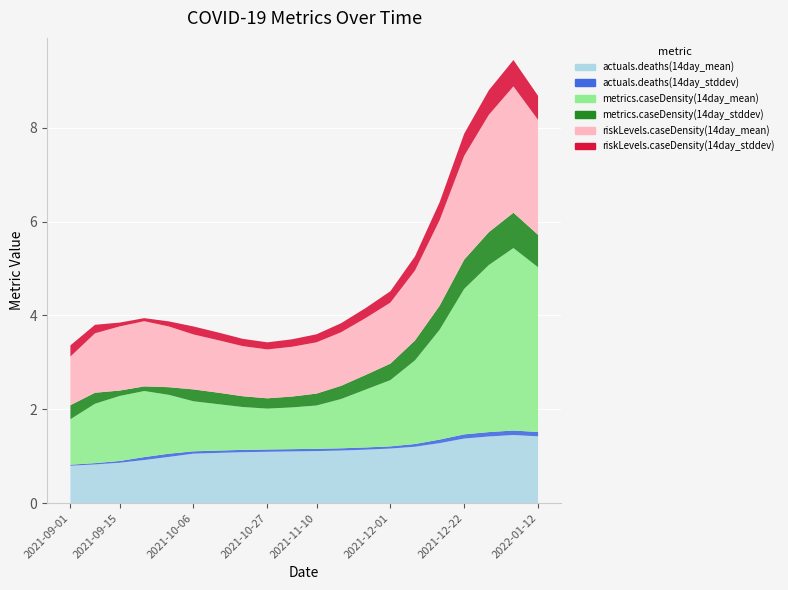

Reading left to right, list all the values displayed in this chart.

actuals.deaths(14day_mean): 0.8	0.8	0.9	0.9	1.0	1.1	1.1	1.1	1.1	1.1	1.1	1.1	1.1	1.2	1.2	1.3	1.4	1.4	1.5	1.4
actuals.deaths(14day_stddev): 0.0	0.0	0.0	0.1	0.1	0.0	0.0	0.0	0.0	0.0	0.0	0.0	0.0	0.0	0.1	0.1	0.1	0.1	0.1	0.1
metrics.caseDensity(14day_mean): 1.0	1.3	1.4	1.4	1.3	1.1	1.0	0.9	0.9	0.9	0.9	1.1	1.2	1.4	1.8	2.3	3.1	3.6	3.9	3.5
metrics.caseDensity(14day_stddev): 0.3	0.2	0.1	0.1	0.2	0.3	0.2	0.2	0.2	0.2	0.3	0.3	0.3	0.4	0.4	0.5	0.6	0.7	0.8	0.7
riskLevels.caseDensity(14day_mean): 1.0	1.3	1.4	1.4	1.3	1.2	1.1	1.1	1.0	1.1	1.1	1.1	1.2	1.3	1.5	1.8	2.2	2.5	2.7	2.5
riskLevels.caseDensity(14day_stddev): 0.2	0.2	0.1	0.1	0.1	0.2	0.2	0.2	0.2	0.2	0.2	0.2	0.2	0.2	0.3	0.4	0.5	0.5	0.6	0.5